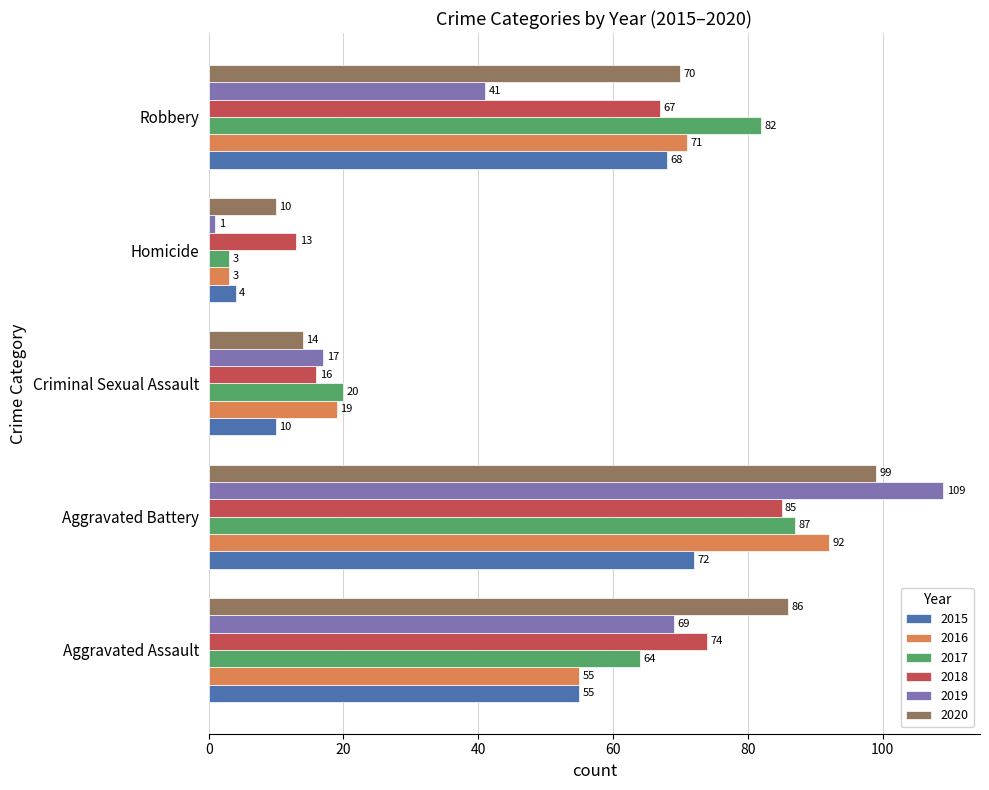

What is the minimum value for 2020?

10